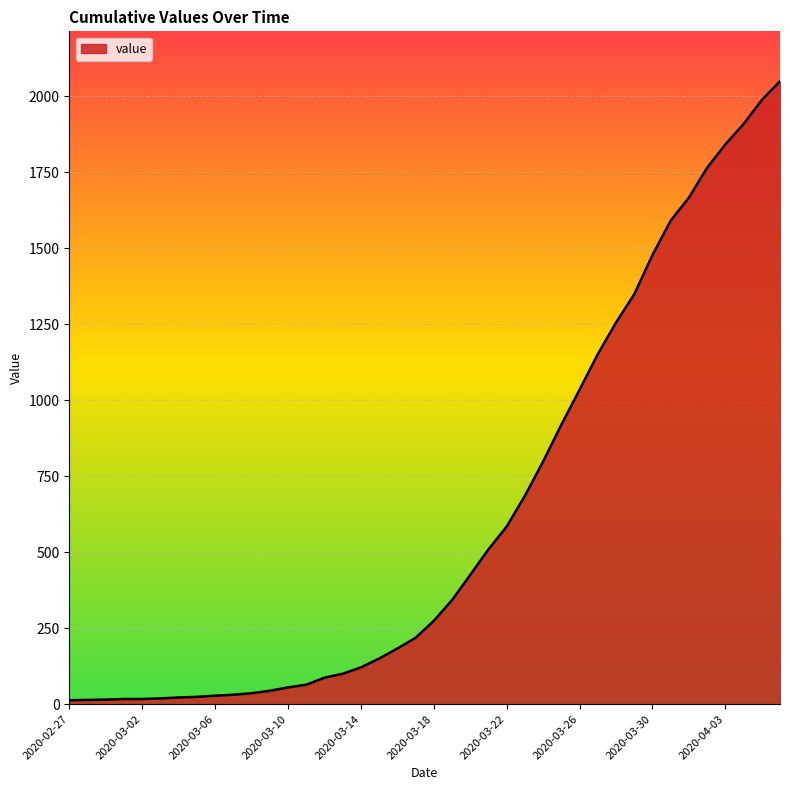

What is the difference between the maximum and minimum values?

2036